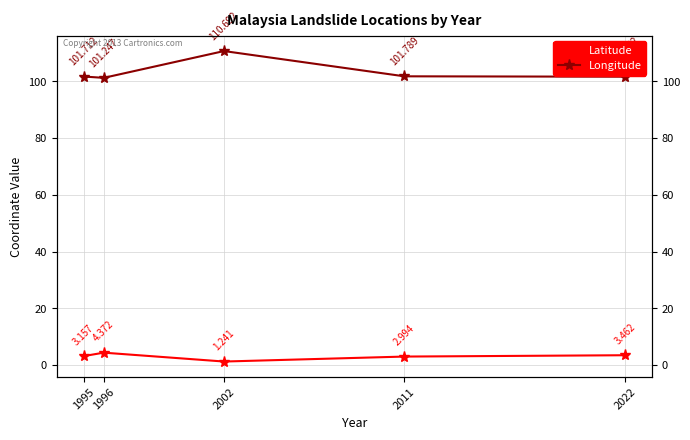

True or false: Latitude and Longitude intersect in this chart.

False